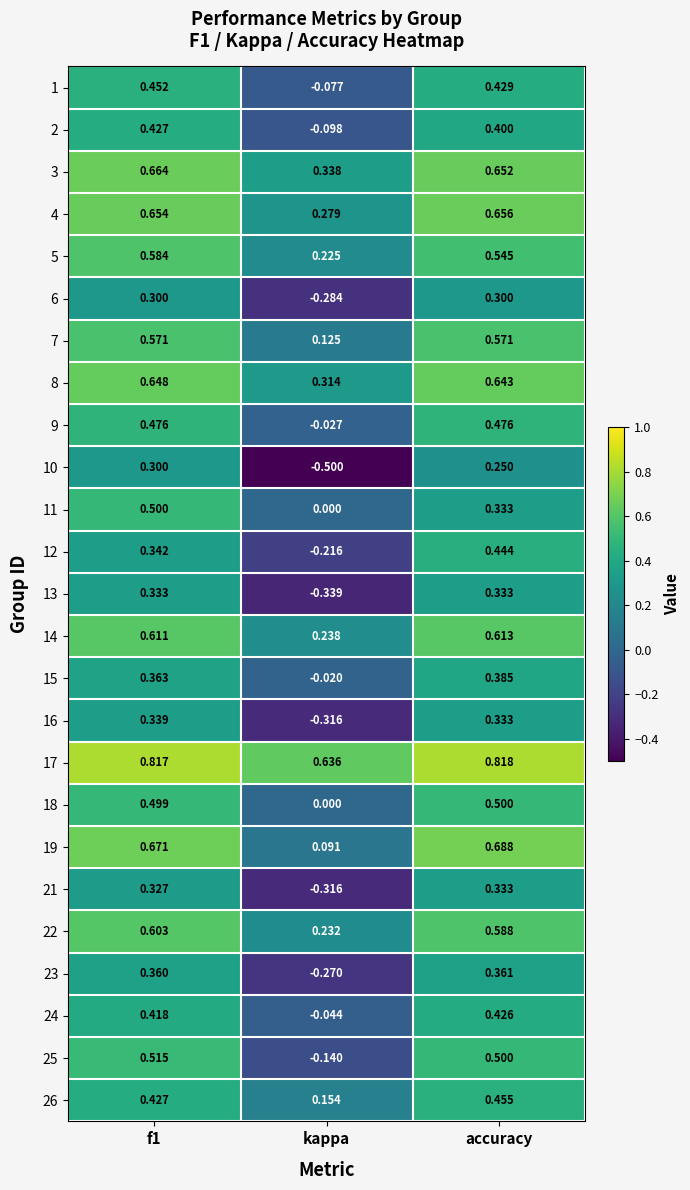

Is the value of 21 at f1 greater than the value of 3 at f1?

No